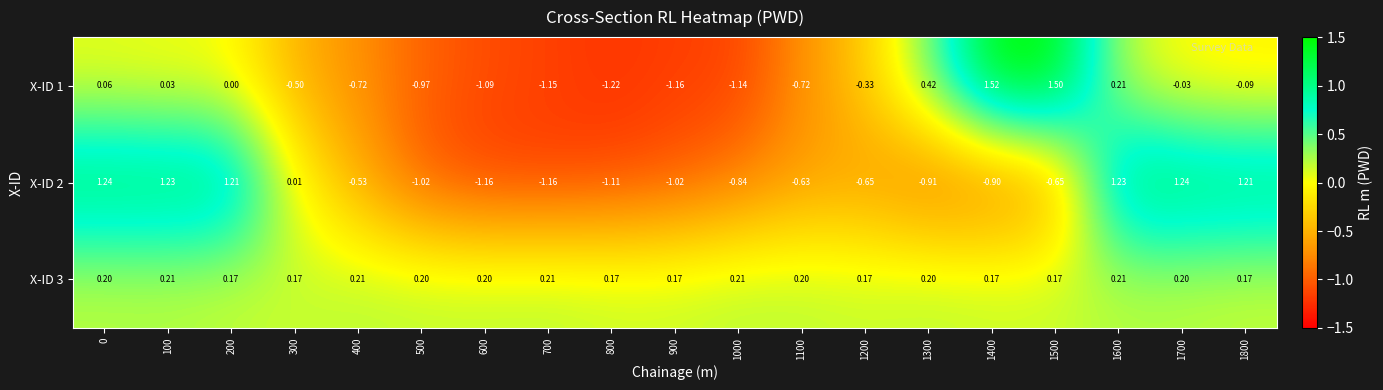

Which series has the largest total across all categories?

X-ID 3